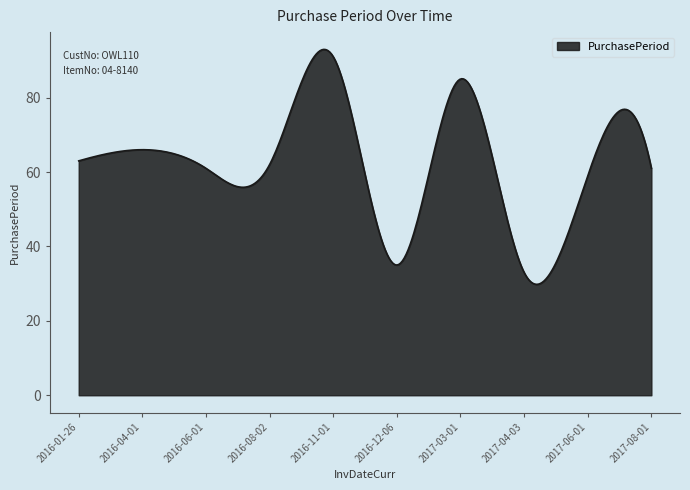

What is the difference between the maximum and minimum values?

63.2